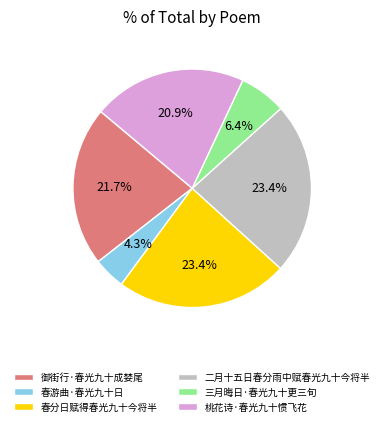

What is the smallest slice in the pie chart?

春游曲·春光九十日